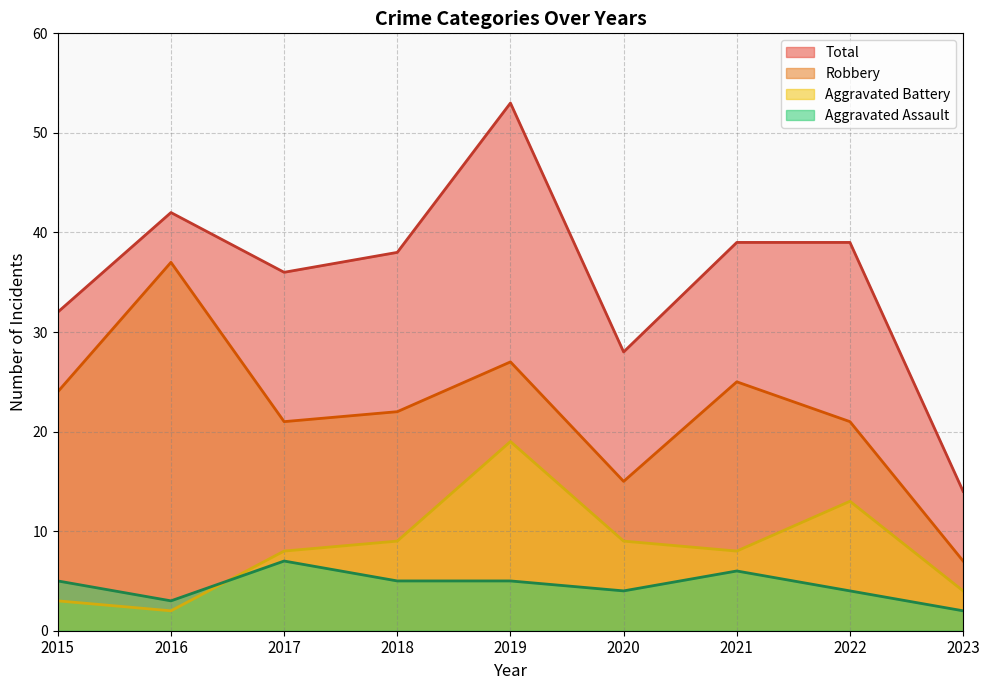

Rank the series at 2019 from highest to lowest value.

Total, Robbery, Aggravated Battery, Aggravated Assault